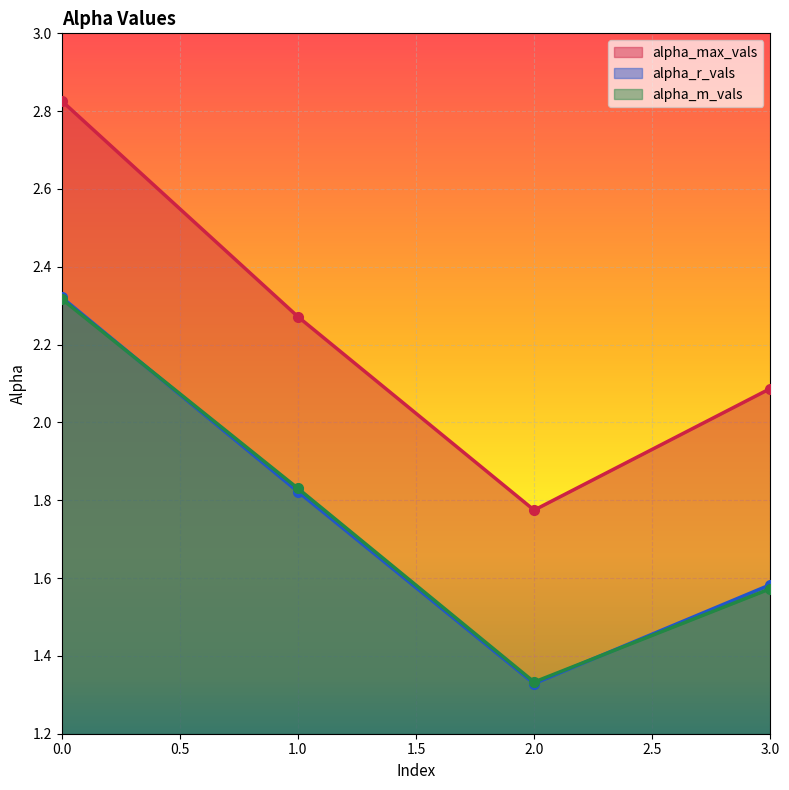

How many categories are shown in the chart?

4